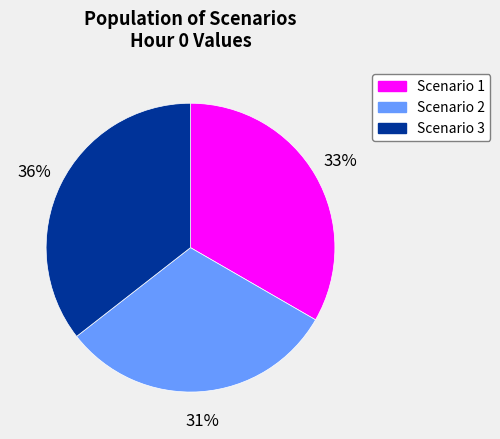

Which category has the biggest portion of the pie?

Scenario 3